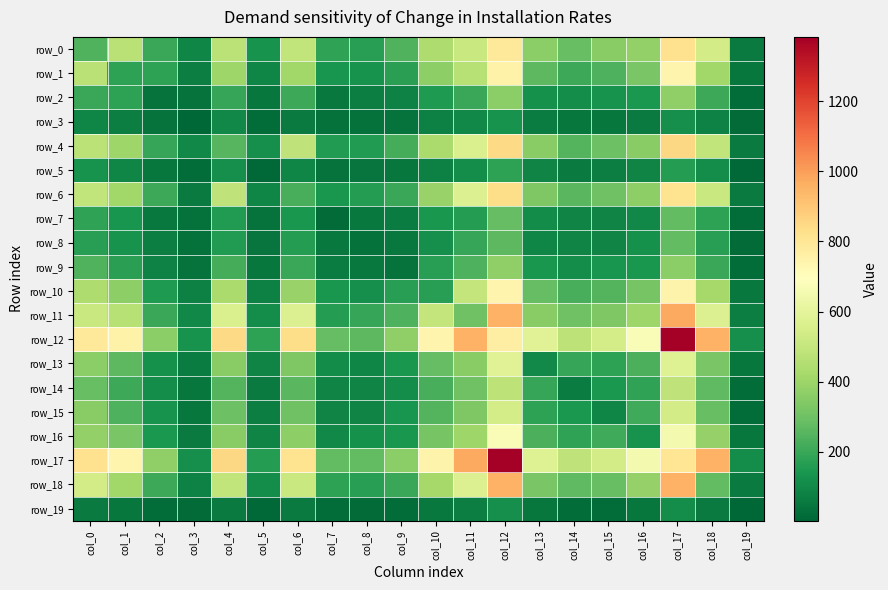

At which category is the sum across all series the highest?

col_17